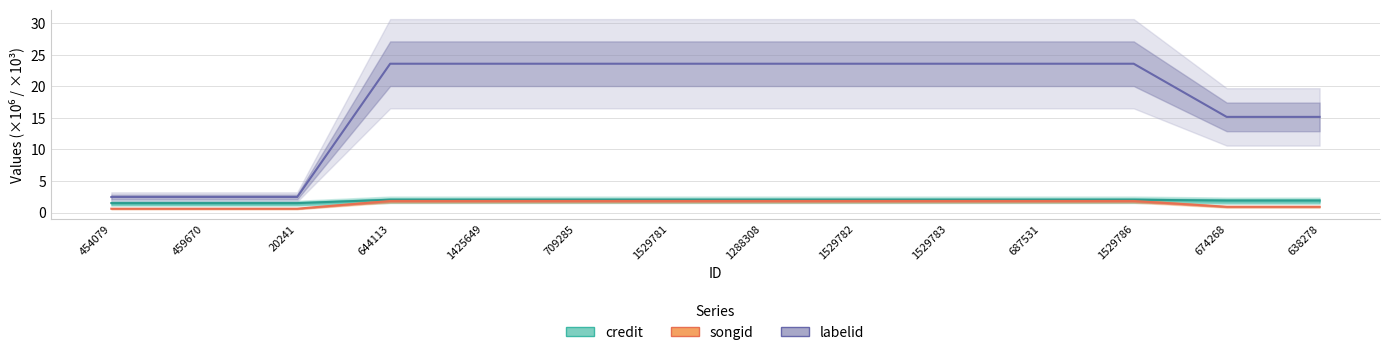

What is the label of the 1st point from the right?

638278